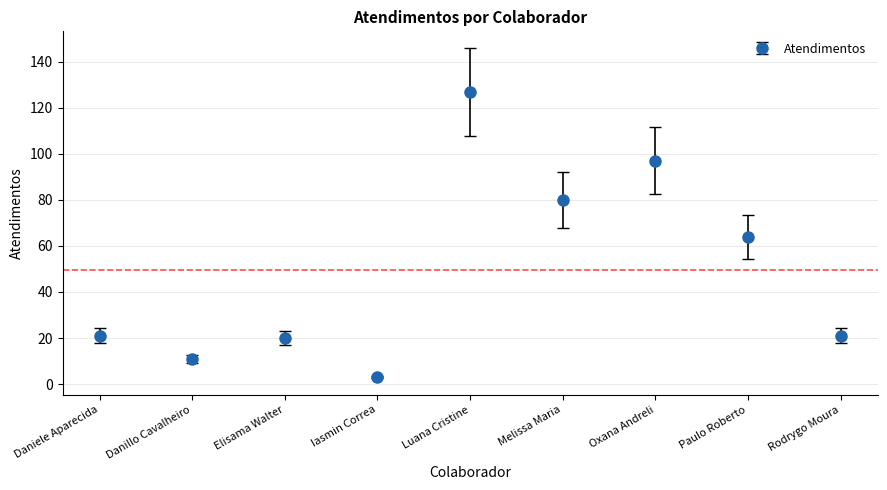

How many lines are shown in the chart?

1